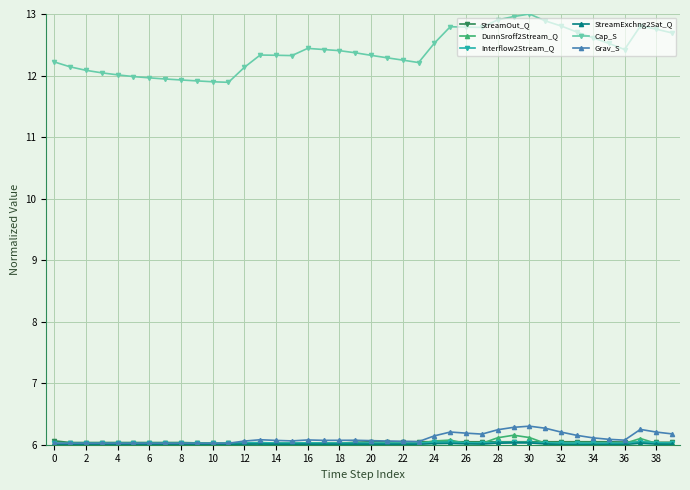

Which series has the largest total across all categories?

Cap_S